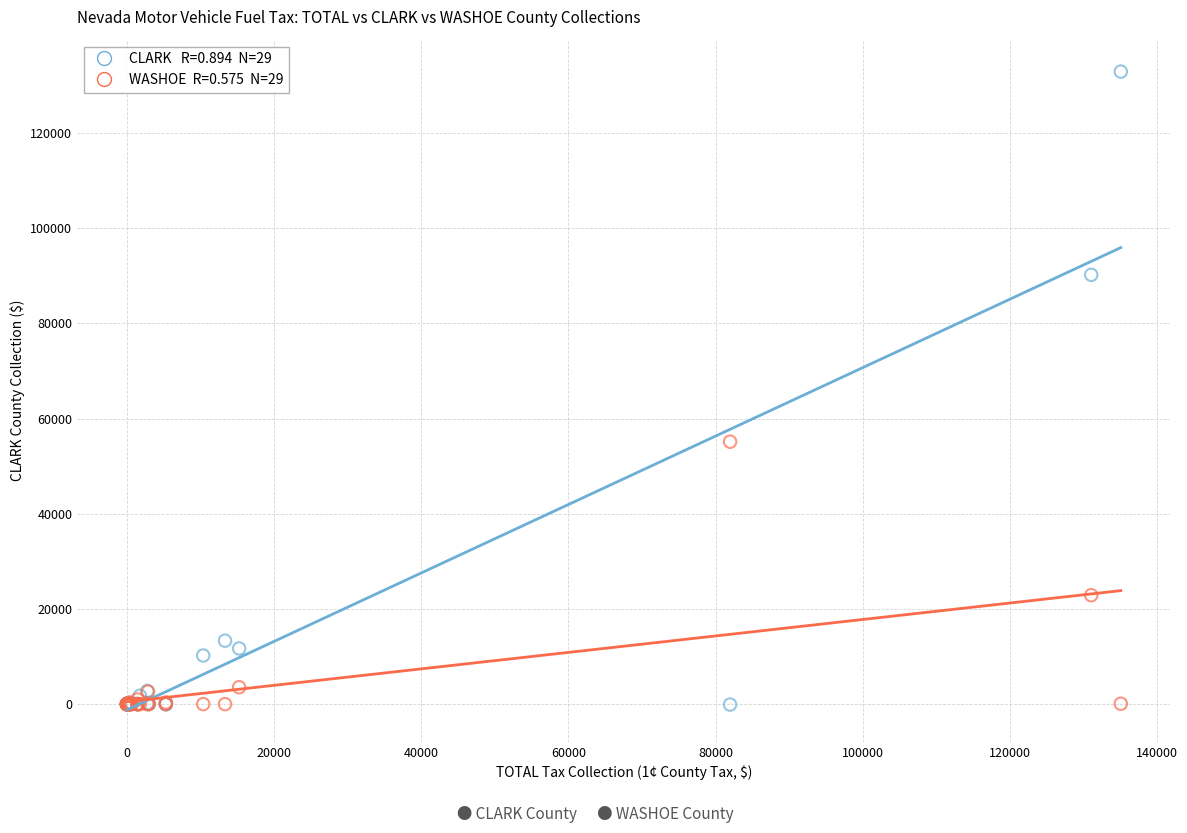

Across all series, what Y value is closest to 66410?

55146.8